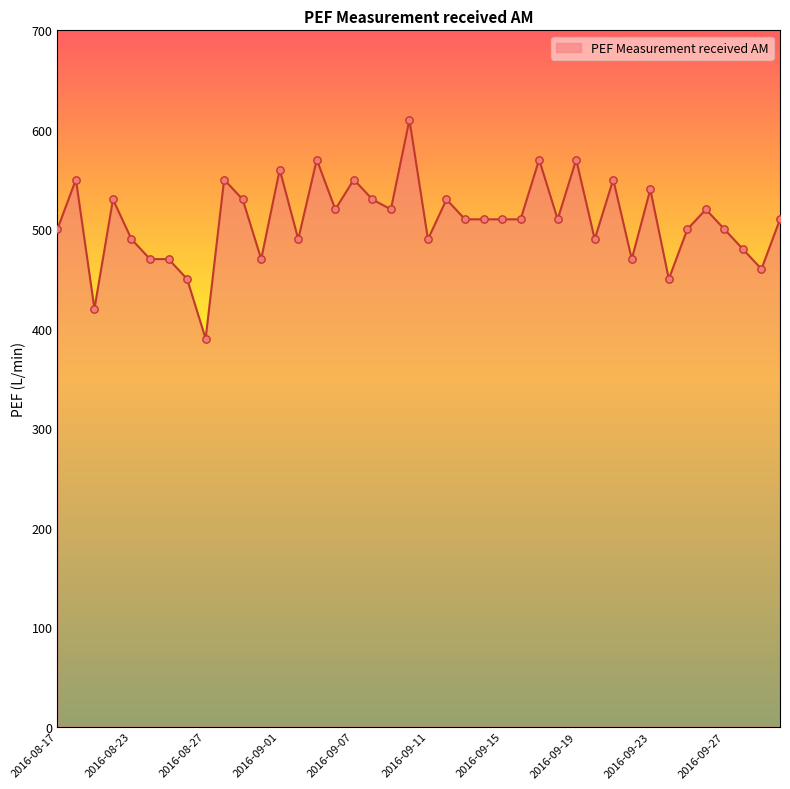

What is the minimum value shown in the chart?

390